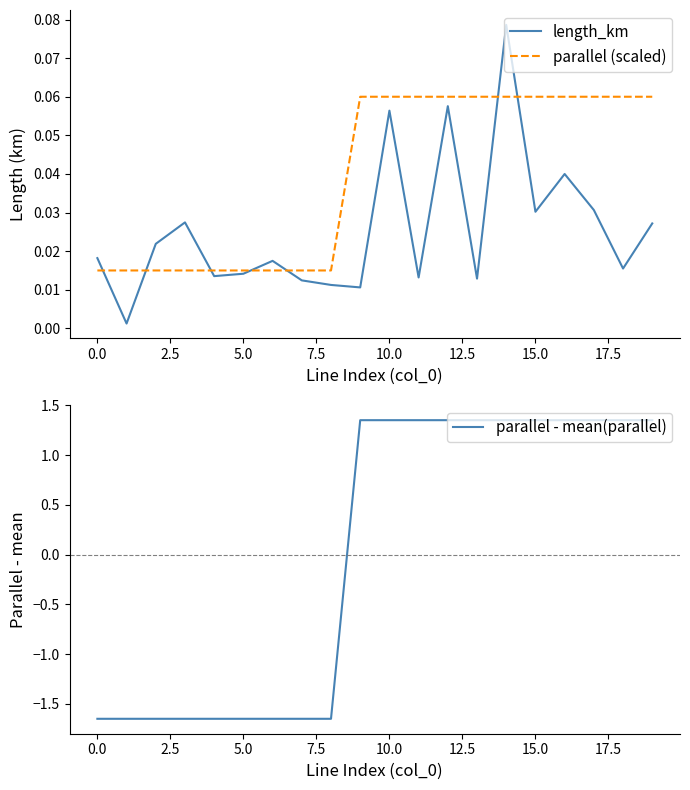

Reading right to left, transcribe all the data shown in this chart.

length_km: 0.0	0.0	0.0	0.0	0.0	0.1	0.0	0.1	0.0	0.1	0.0	0.0	0.0	0.0	0.0	0.0	0.0	0.0	0.0	0.0
parallel (scaled): 0.1	0.1	0.1	0.1	0.1	0.1	0.1	0.1	0.1	0.1	0.1	0.0	0.0	0.0	0.0	0.0	0.0	0.0	0.0	0.0
parallel - mean(parallel): 1.4	1.4	1.4	1.4	1.4	1.4	1.4	1.4	1.4	1.4	1.4	-1.6	-1.6	-1.6	-1.6	-1.6	-1.6	-1.6	-1.6	-1.6